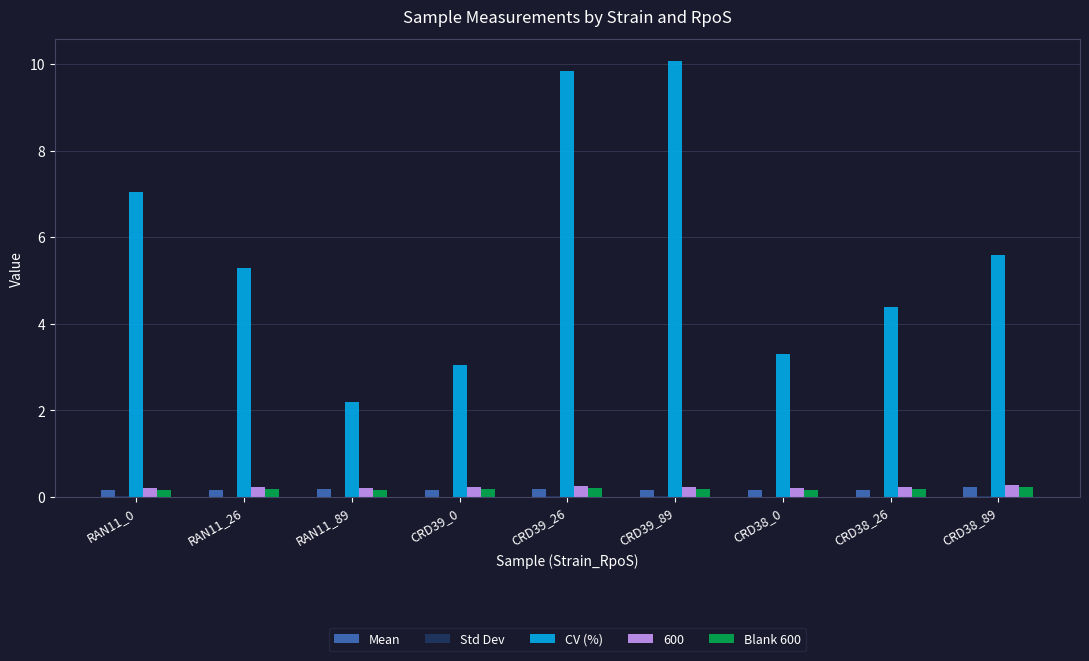

Is it true that CV (%) equals 7.1 at RAN11_0?

True